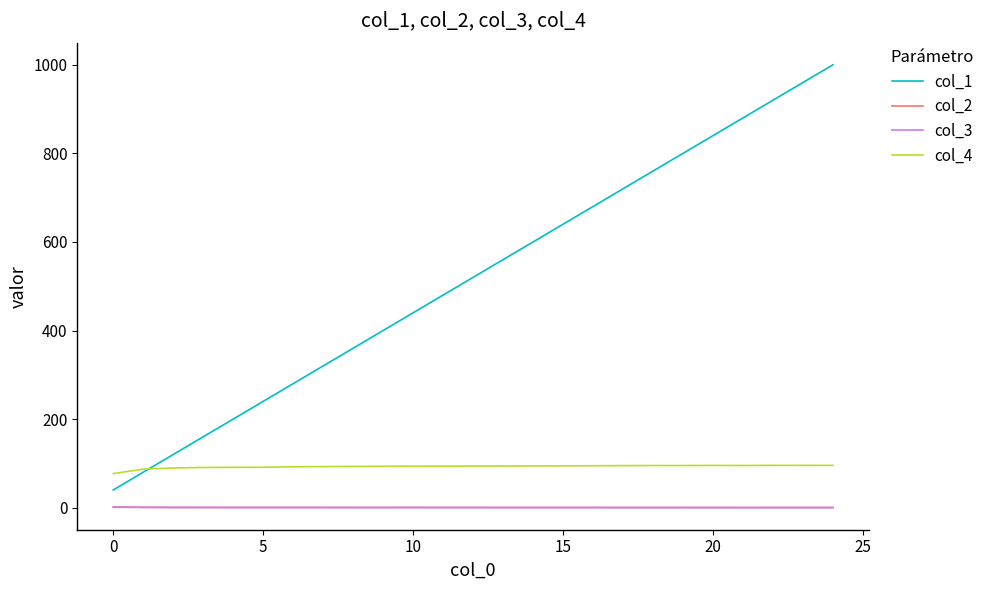

True or false: col_4 and col_2 intersect in this chart.

False